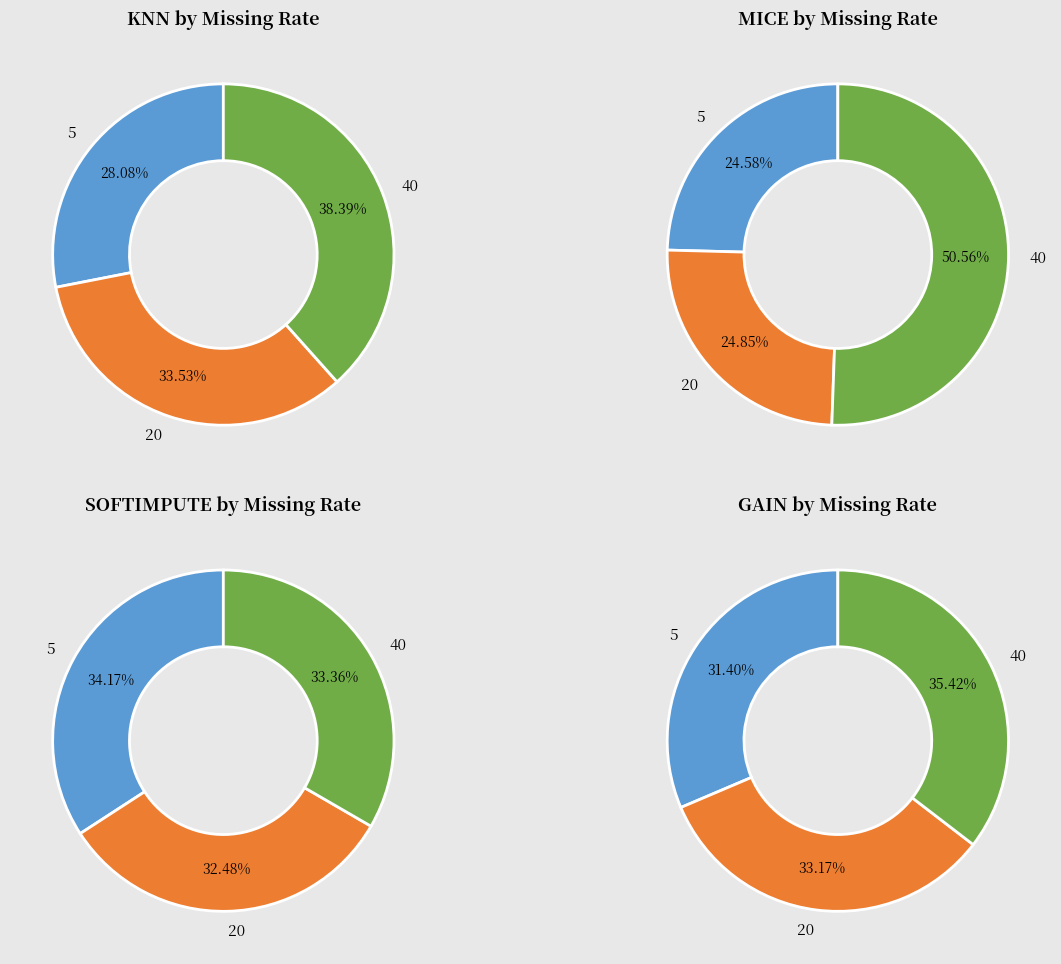

How many segments does this pie chart have?

3